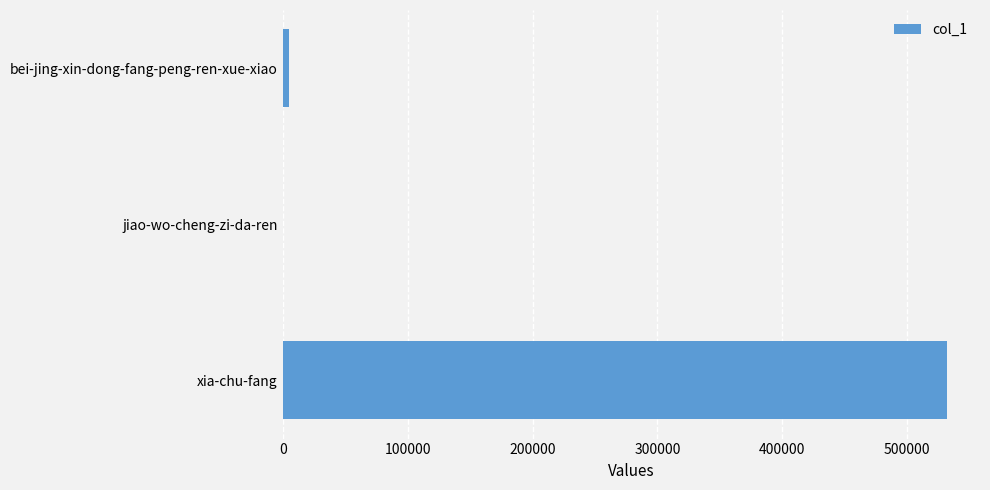

At which category does the chart reach its peak across all series?

xia-chu-fang